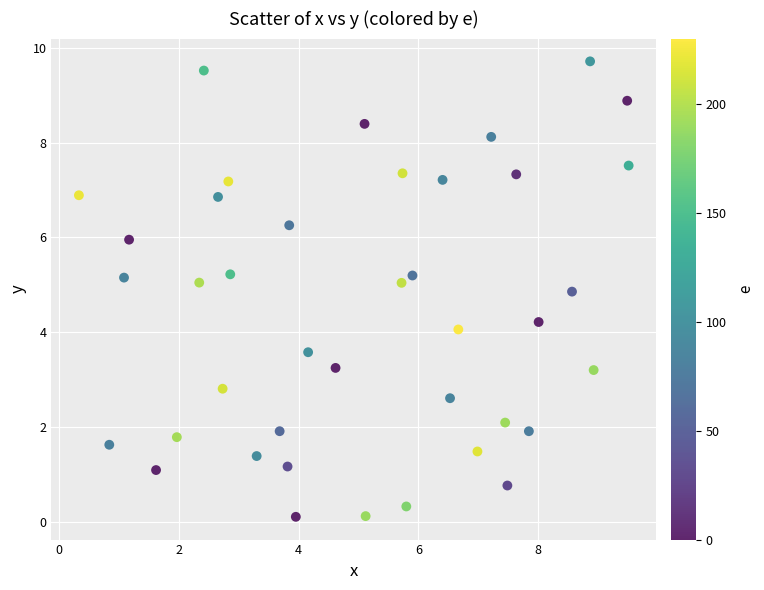

What is the range of X values (max minus min)?

9.2